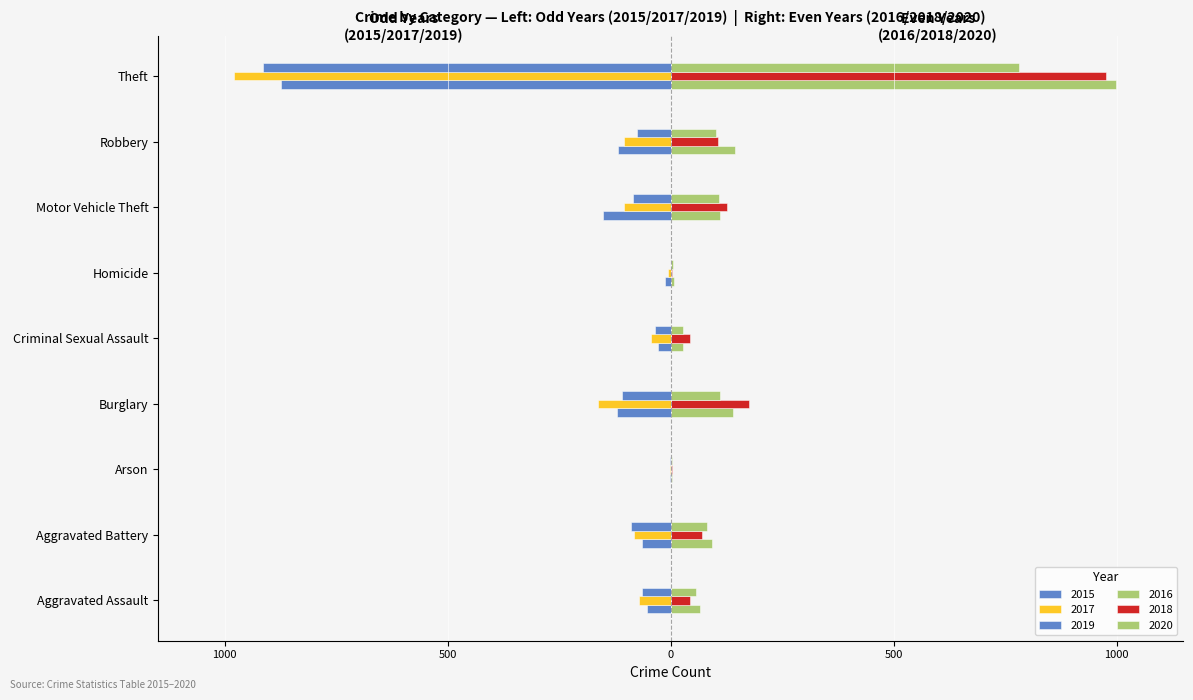

Reading right to left, what are all the values shown in this chart?

2015: -874	-117	-152	-13	-28	-121	-2	-64	-54
2016: 999	144	110	8	28	139	2	93	66
2017: -979	-105	-104	-5	-44	-162	-1	-83	-72
2018: 977	107	127	2	43	176	3	70	43
2019: -914	-75	-84	0	-36	-110	-2	-88	-65
2020: 782	102	109	6	27	110	4	82	56